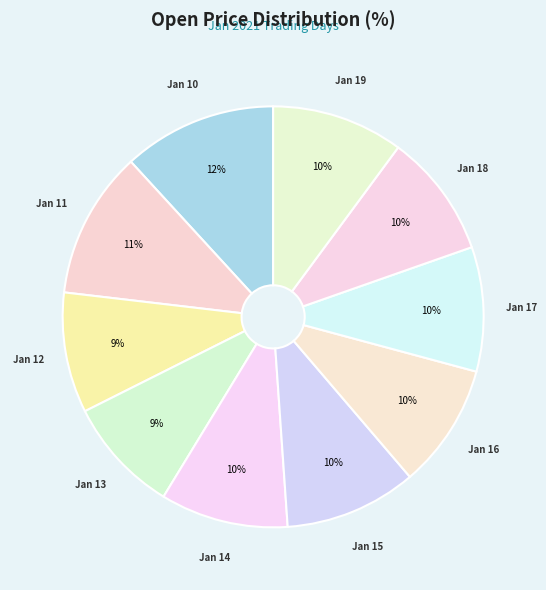

What is the ratio of the value at Jan 11 to the value at Jan 12?

1.2